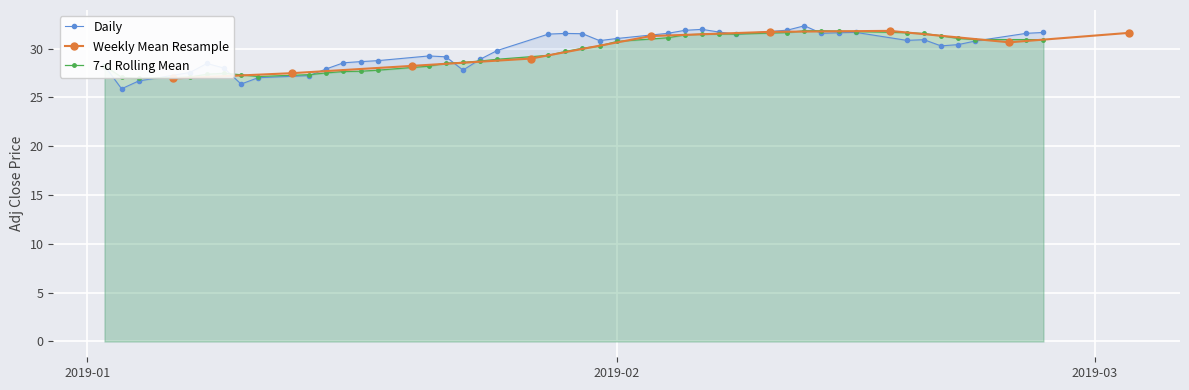

True or false: 7-d Rolling Mean has more than 0 points higher than both neighbors.

True